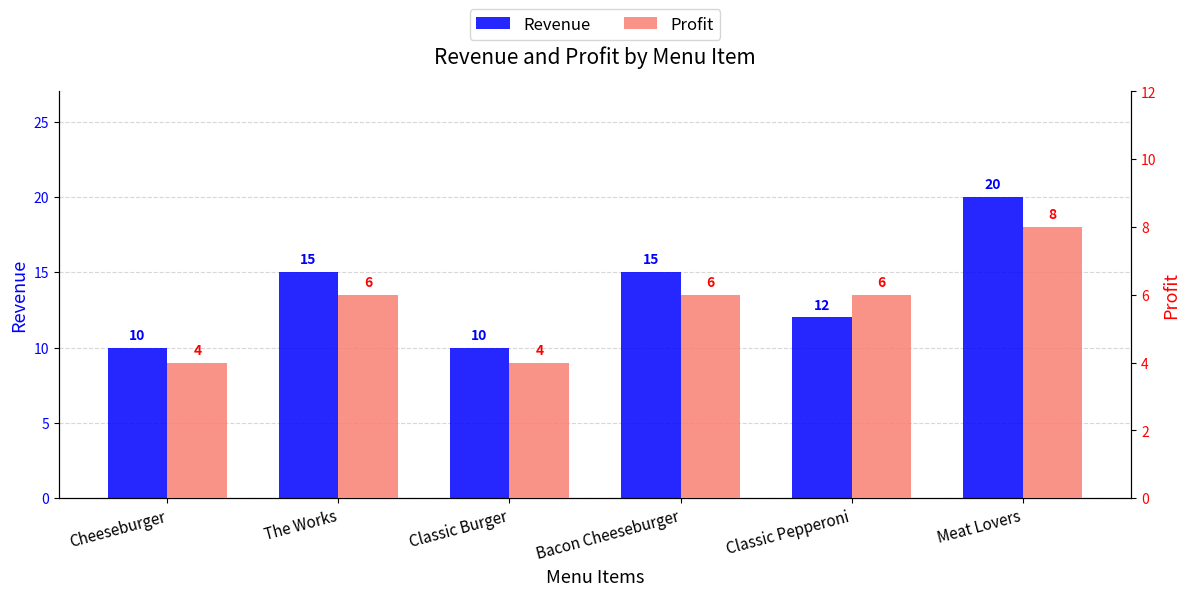

What is the average value of the Profit series?

6